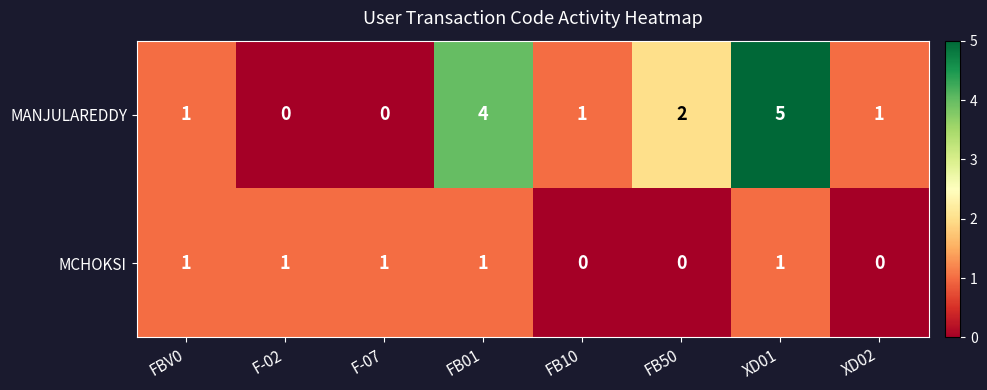

What is the approximate value of MANJULAREDDY at XD01?

5